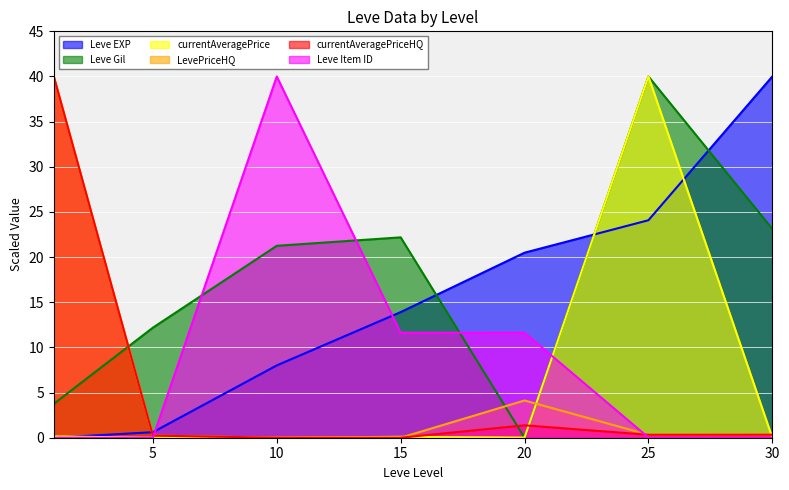

In Leve Item ID, how many points are lower than both neighbors (excluding endpoints)?

2